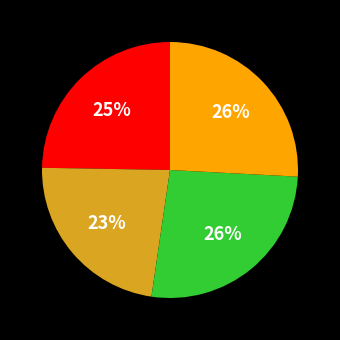

To the nearest percent, what is the average slice percentage?

25%